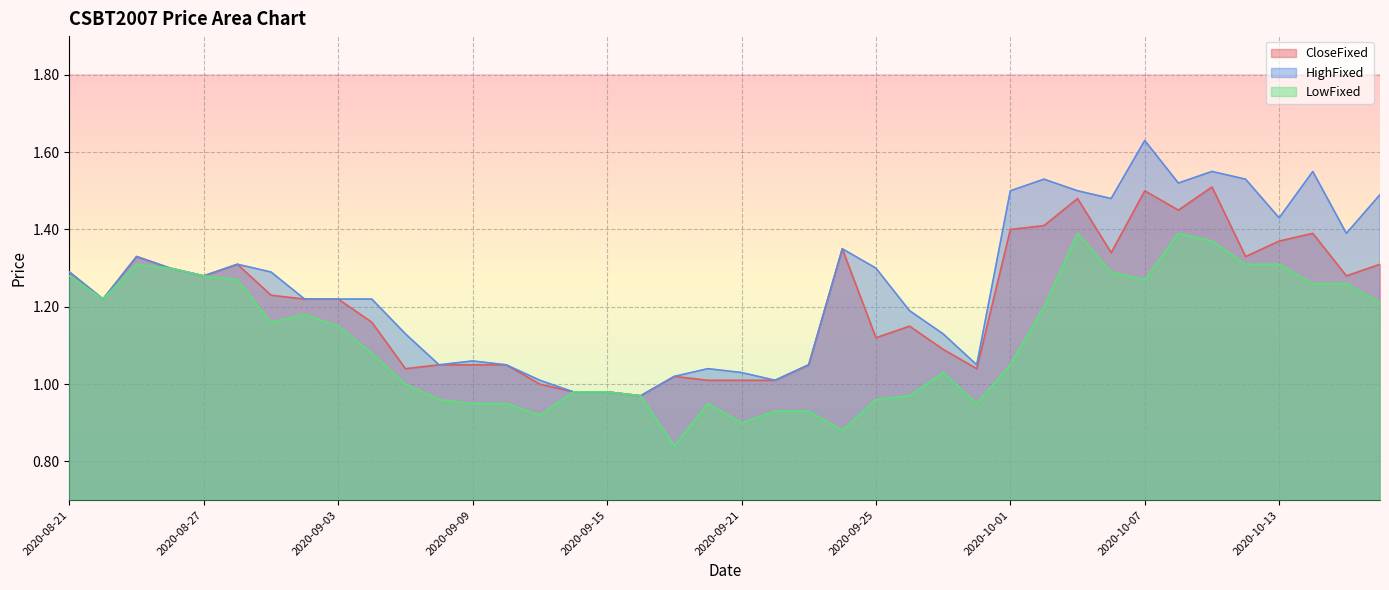

What is the difference between the maximum and minimum values in the LowFixed series?

0.5